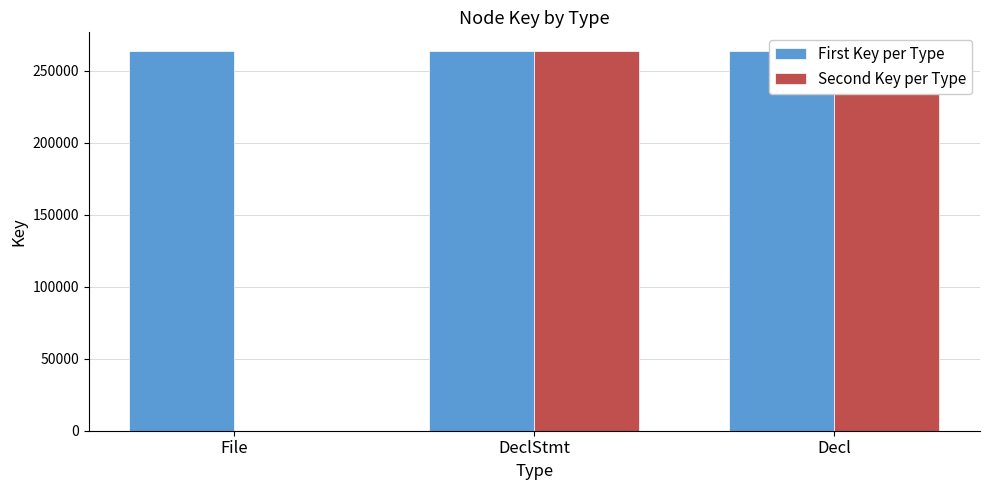

Is it true that First Key per Type equals 159496 at File?

False